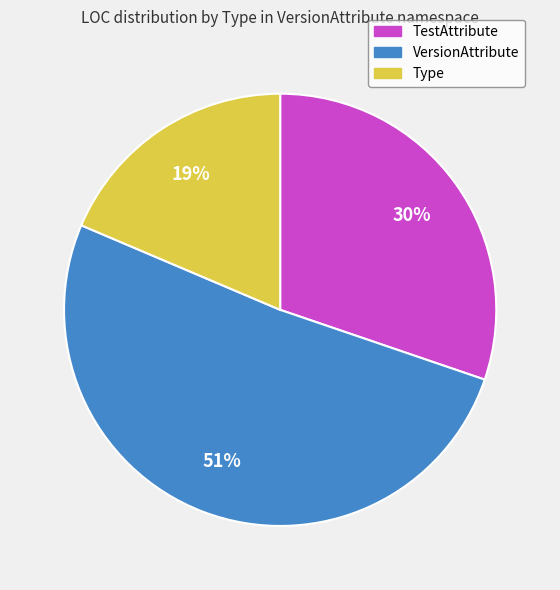

Is VersionAttribute the majority of the pie?

Yes